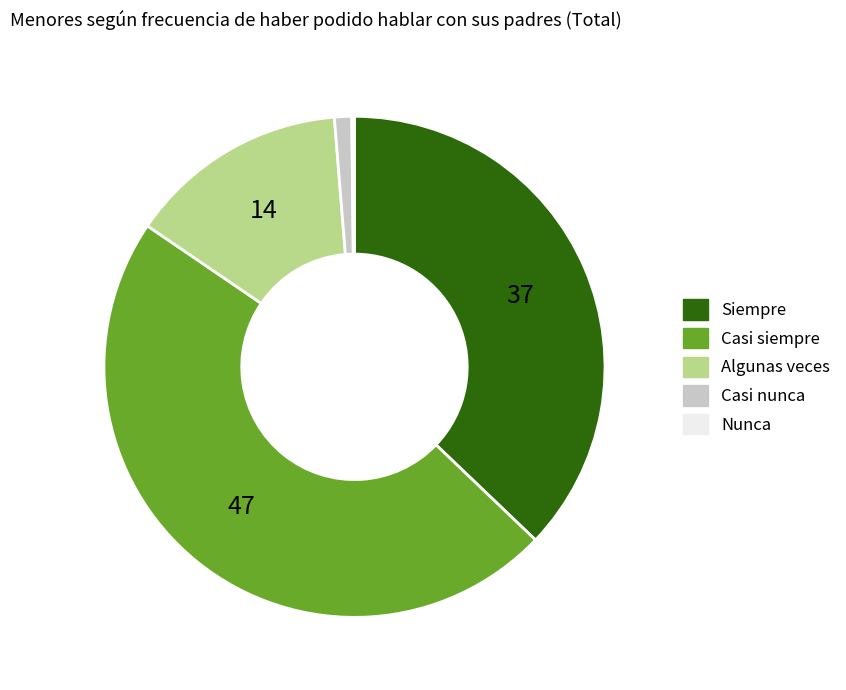

Which category has the biggest portion of the pie?

Casi siempre